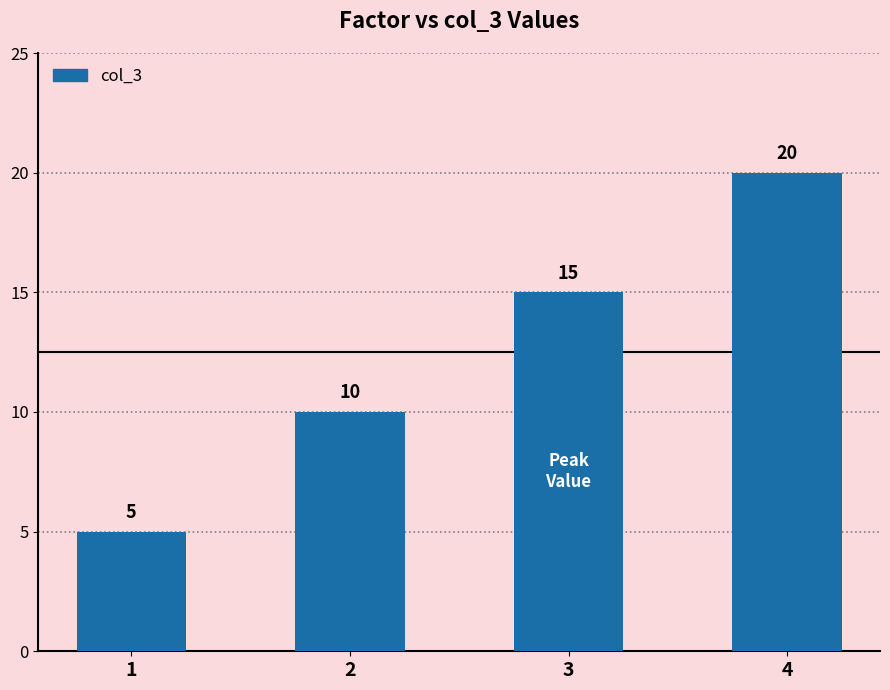

List the labels in order of value, smallest first.

1, 2, 3, 4